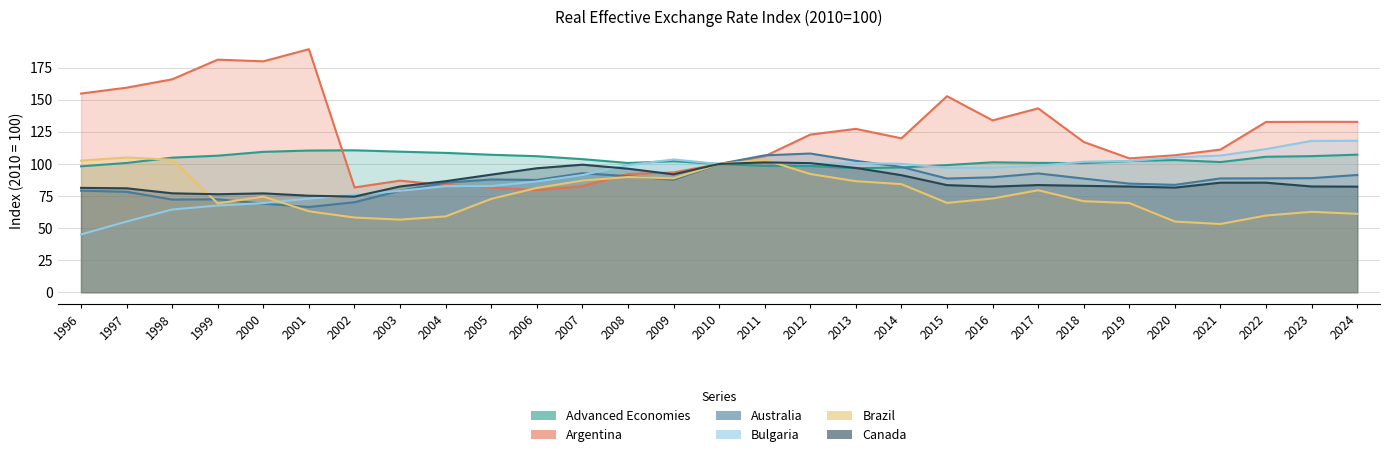

What is the average value of the Advanced Economies series?

103.4